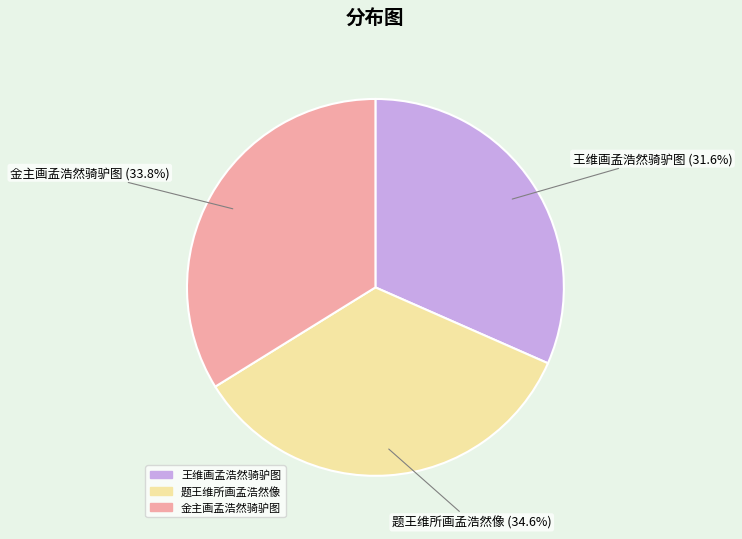

Combined, what portion of the pie is 王维画孟浩然骑驴图 and 金主画孟浩然骑驴图?

65.4%